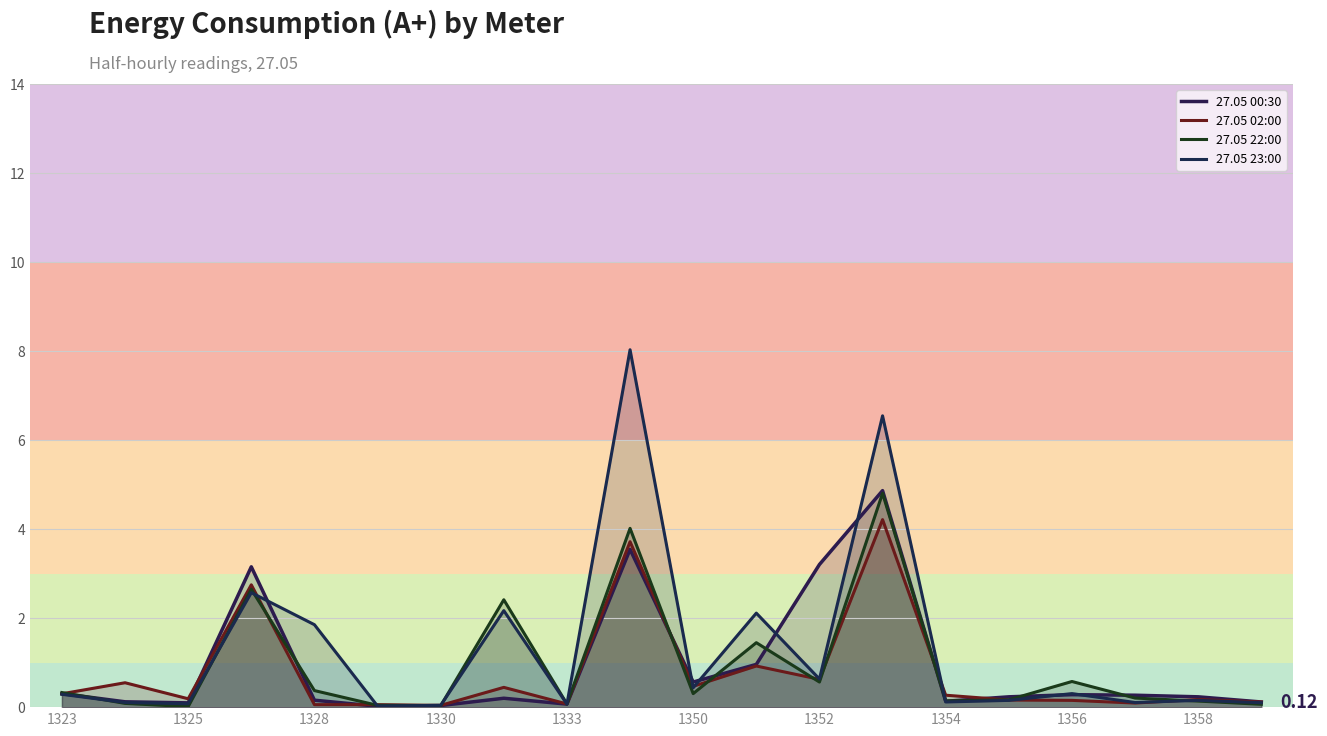

Does the chart display data point markers on the line(s)?

No